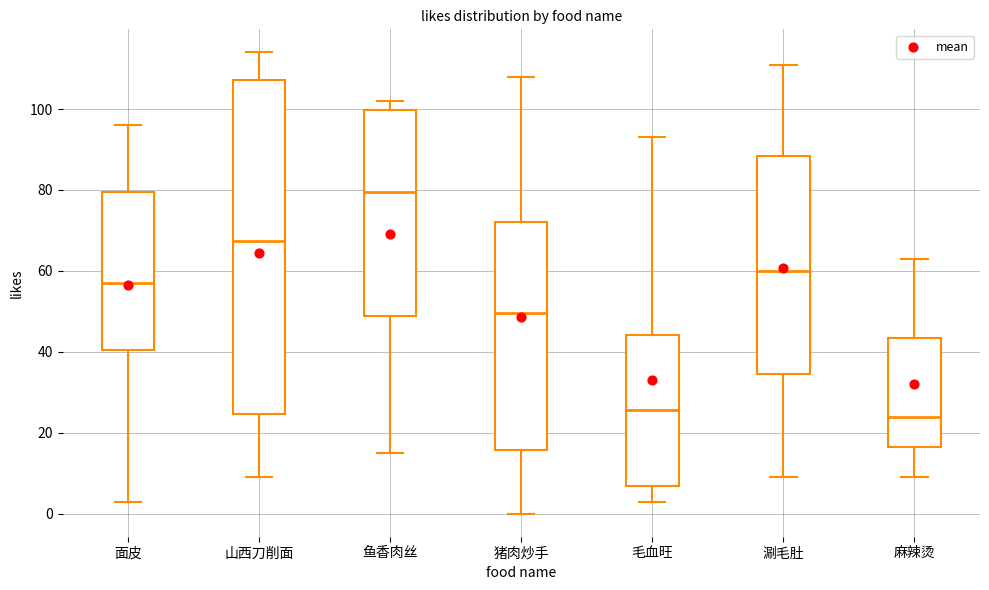

Which box is the tallest, from its lower edge to its upper edge?

山西刀削面